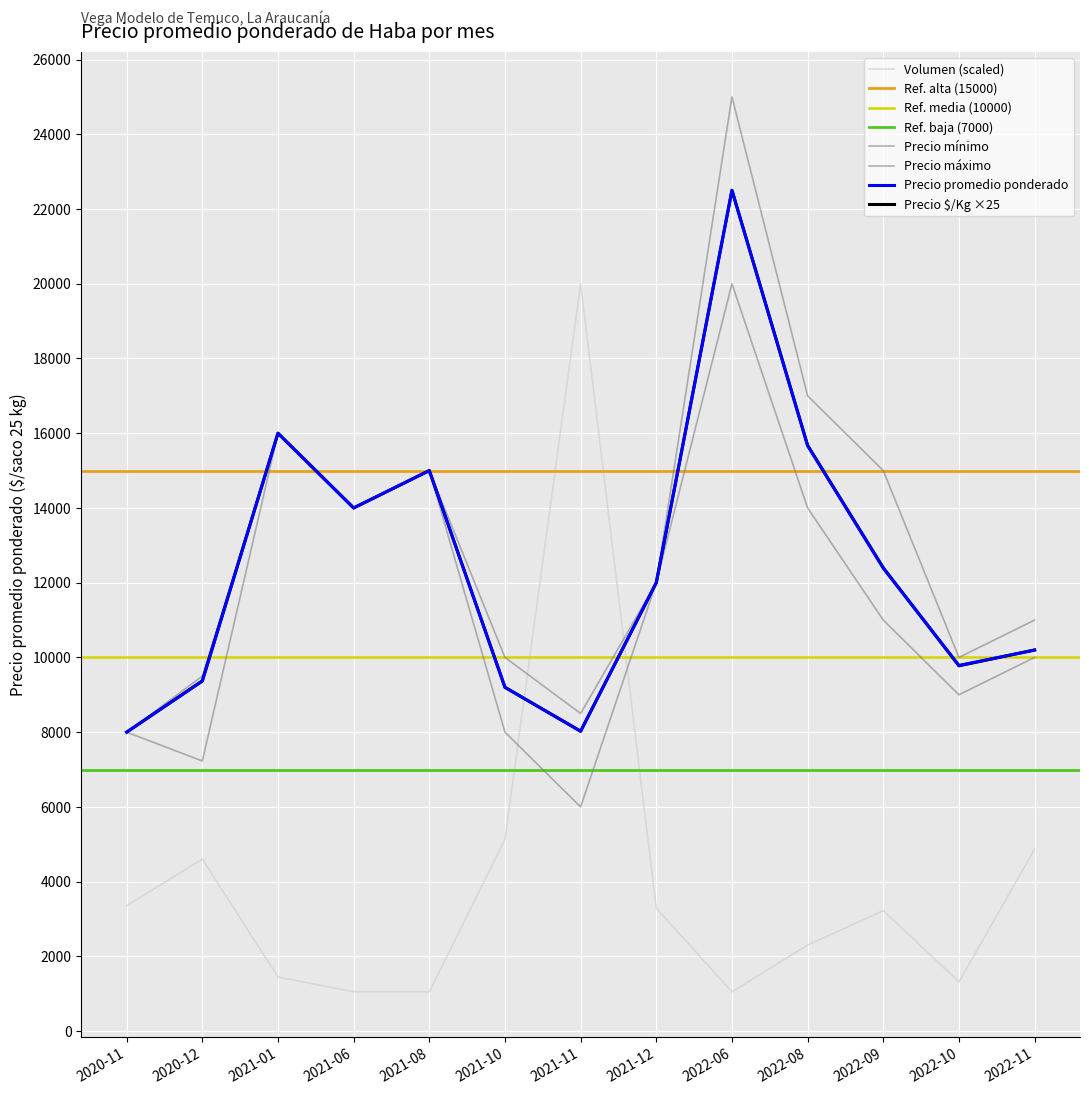

Where is Precio promedio ponderado nearest to the value 15250?

2021-08